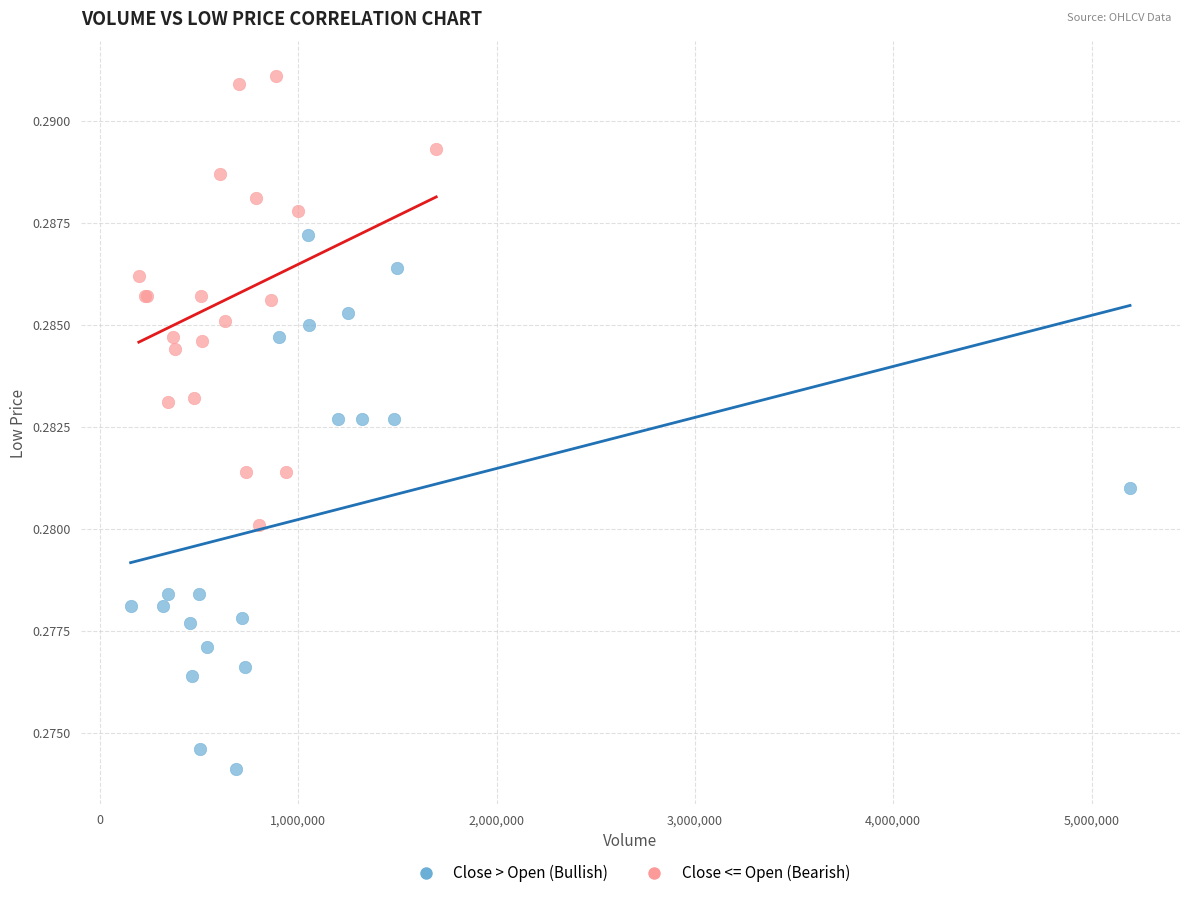

Which series reaches the maximum Y coordinate?

Close <= Open (Bearish)